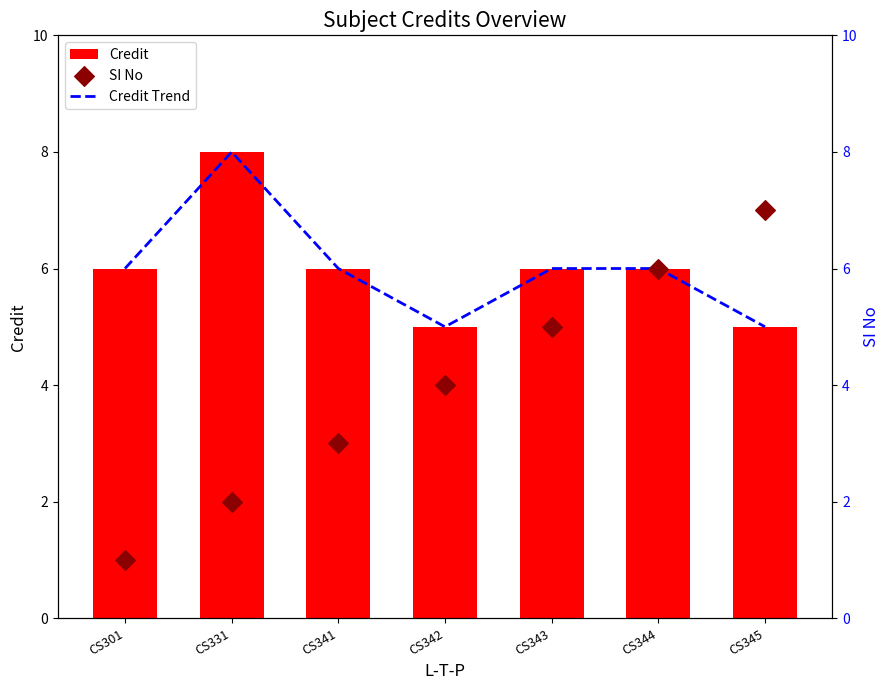

Is the value of Credit at CS301 greater than the value of Credit Trend at CS344?

No